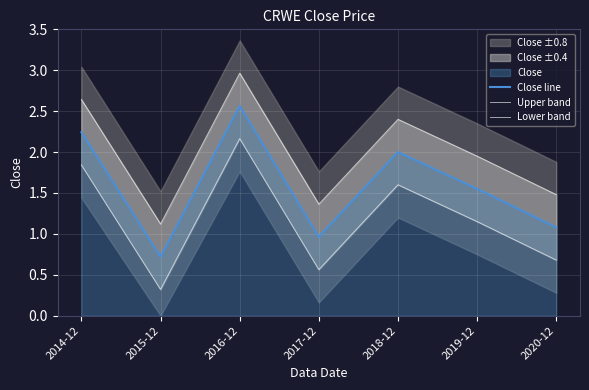

Rank the series by their average value, from highest to lowest.

Upper band, Close line, Lower band